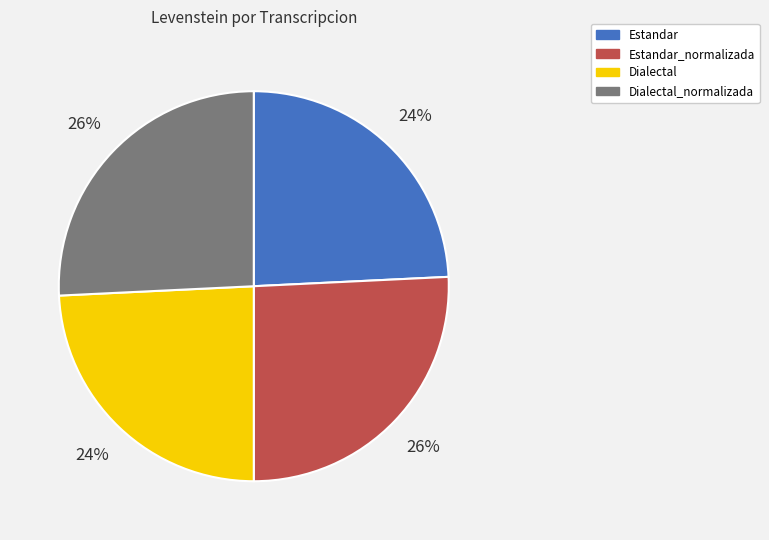

The Estandar slice represents 24% of the pie. True or false?

True